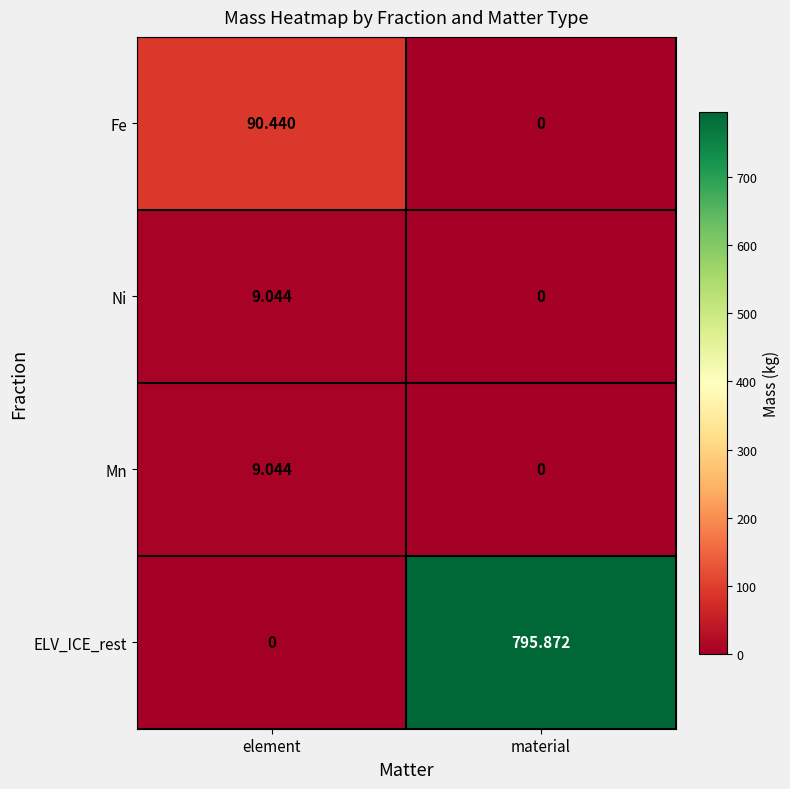

At which category is the sum across all series the highest?

material